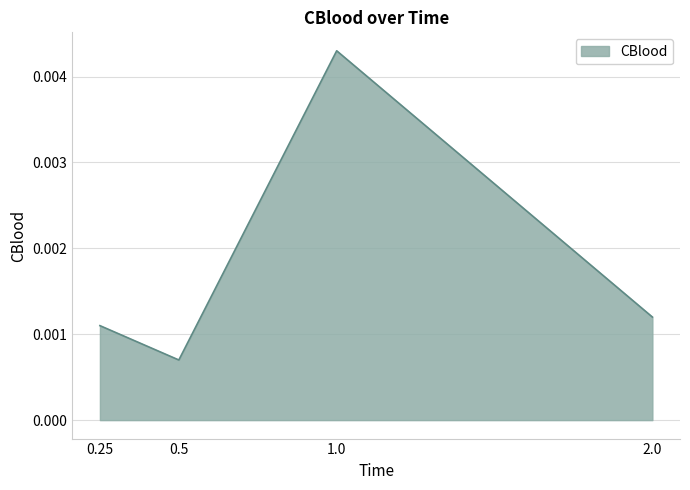

Where is the first local maximum?

1.0